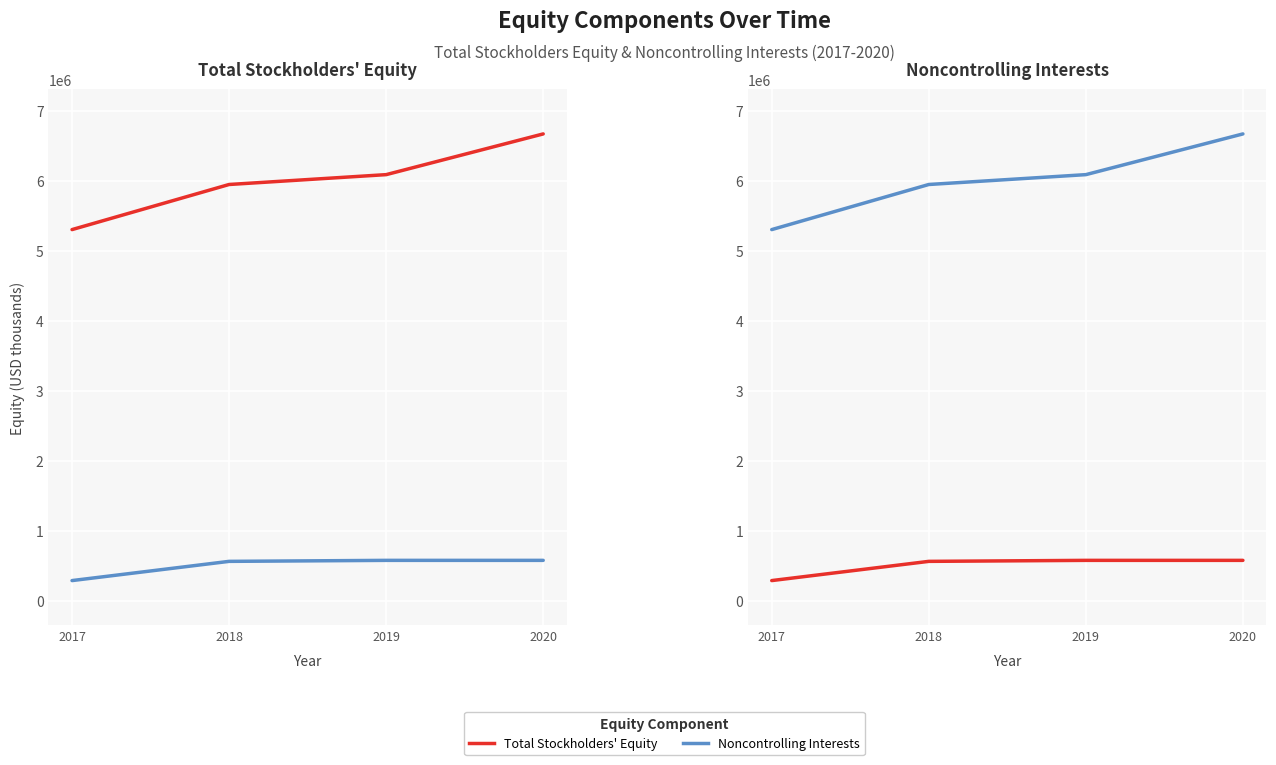

What are all the series names shown in the legend?

Total Stockholders' Equity, Noncontrolling Interests